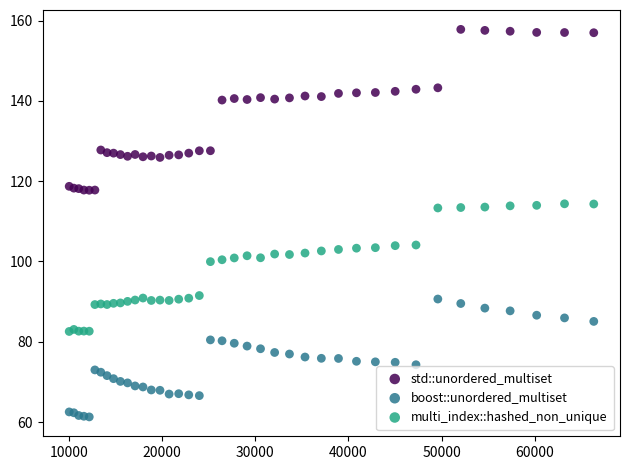

Which series has the largest Y range (max minus min)?

std::unordered_multiset